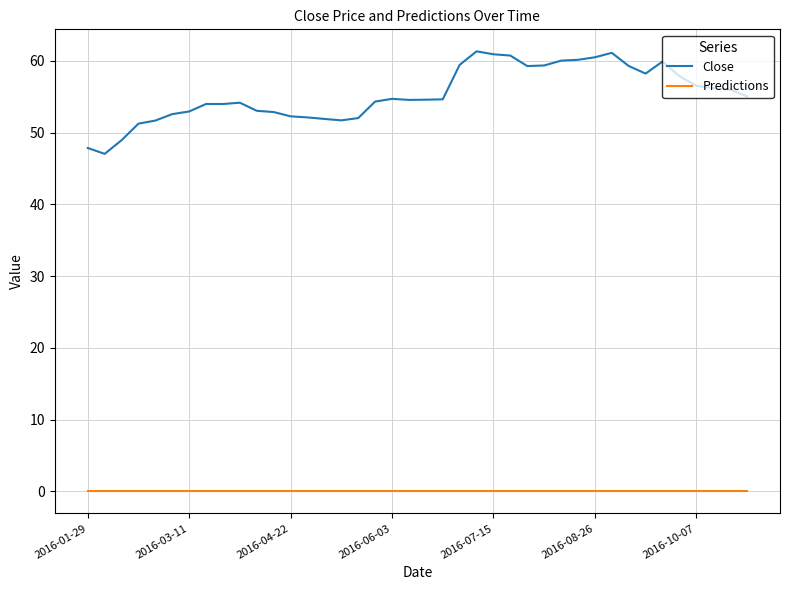

Which series has the largest total across all categories?

Close